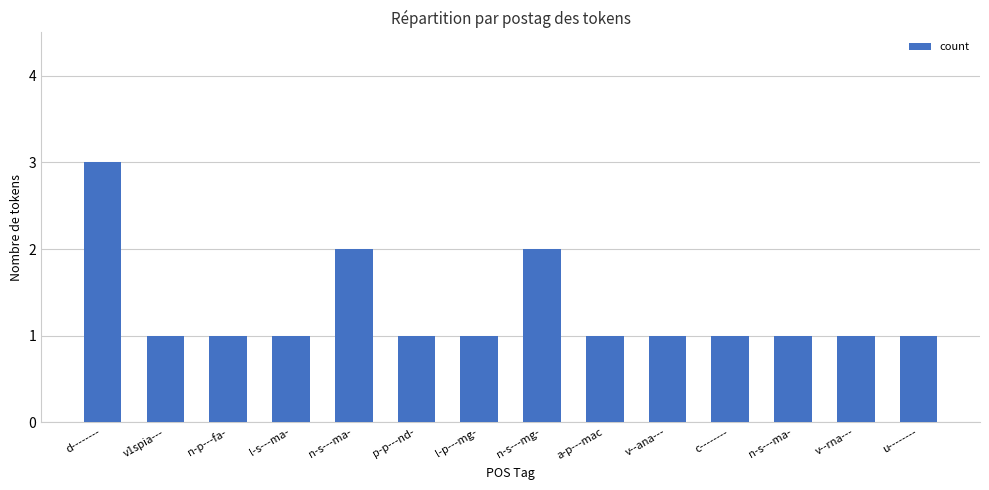

Which label corresponds to the largest value in the chart?

d--------